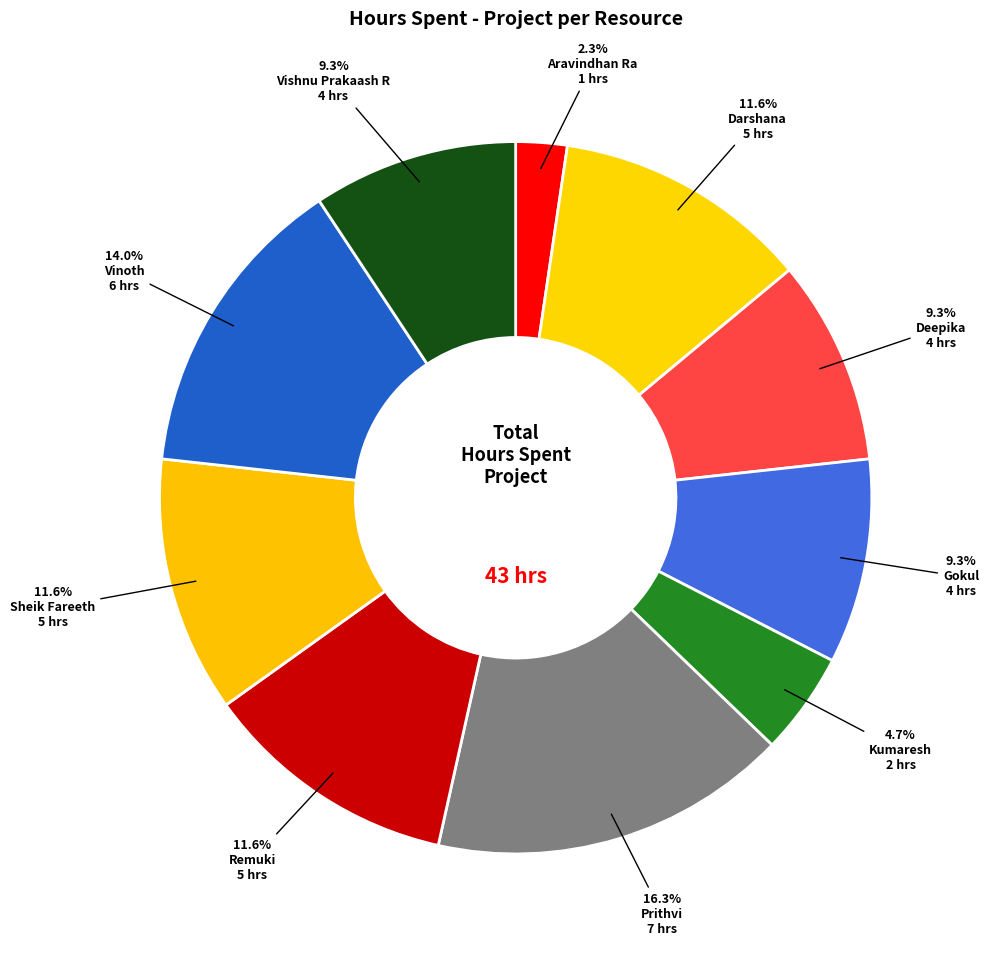

To the nearest percent, what is the average slice percentage?

10%